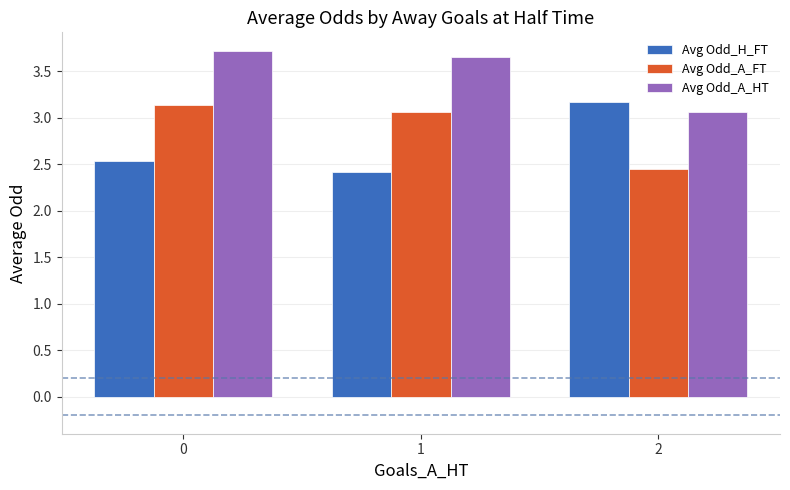

Does the chart contain stacked bars?

No